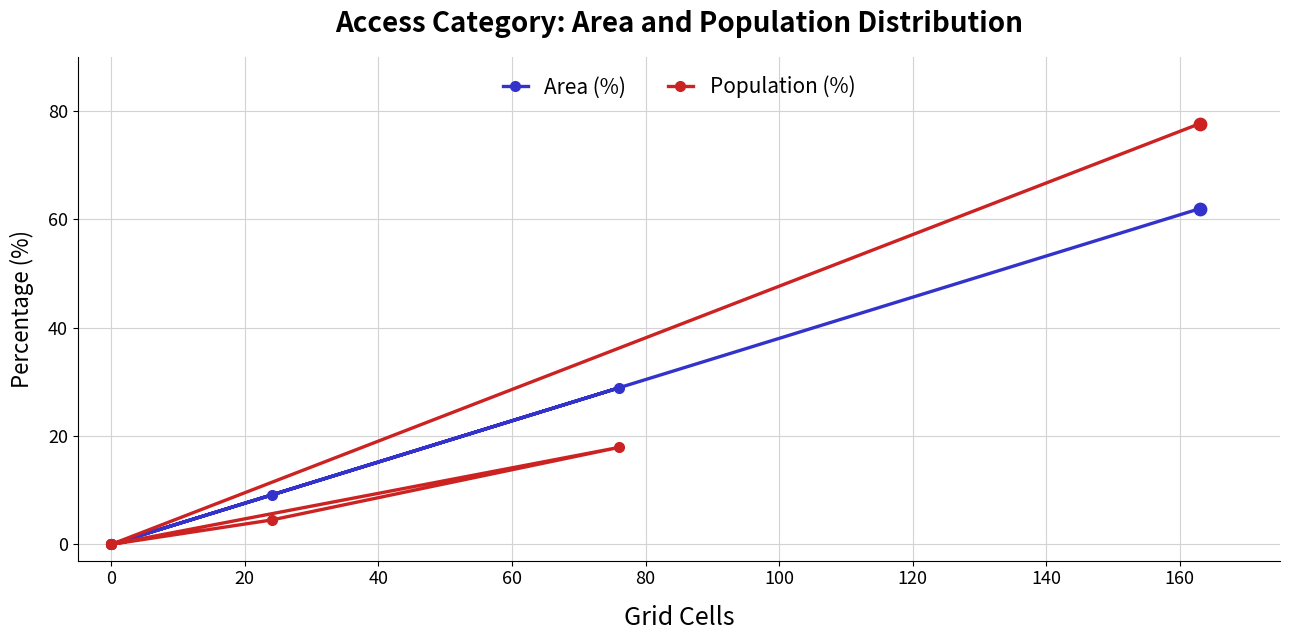

At how many categories does at least one series exceed 5?

3